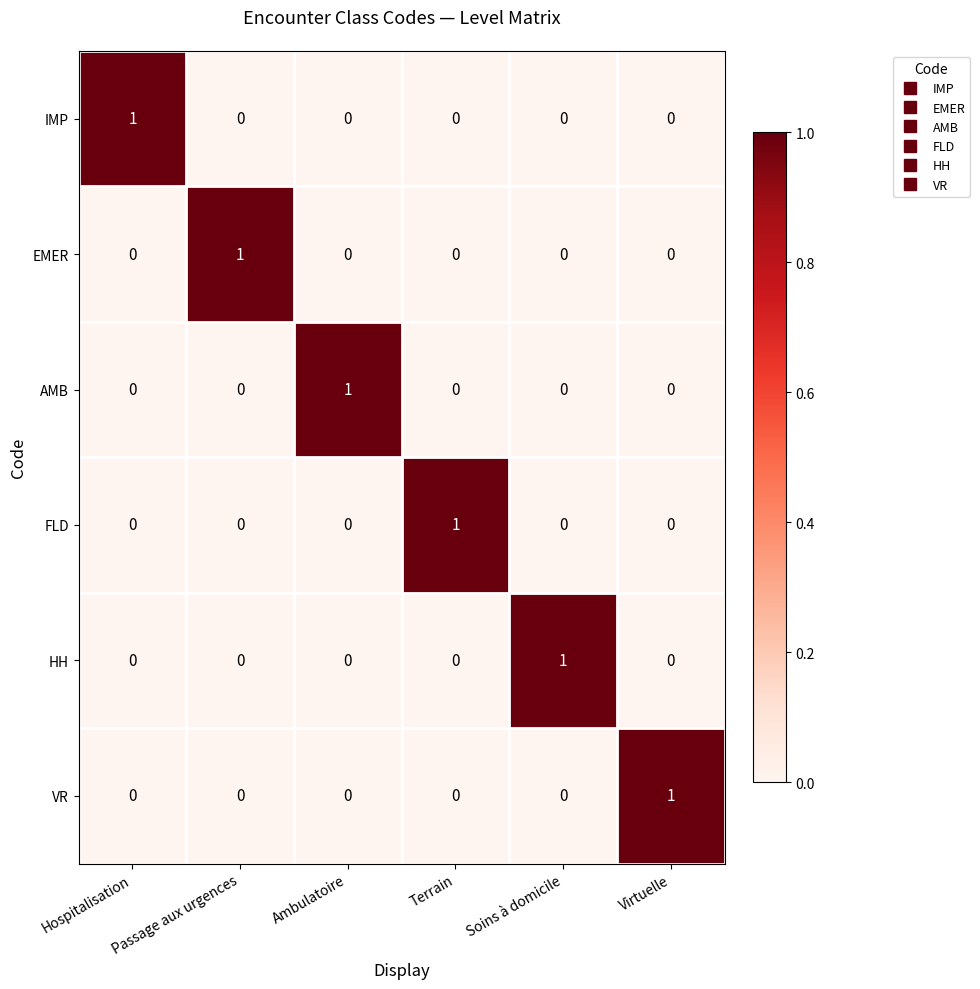

At which label does FLD reach its peak?

Terrain